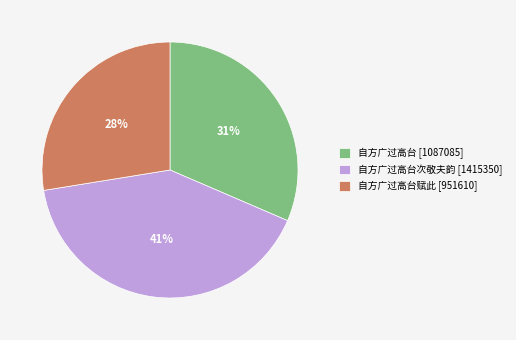

Count the number of slices in the pie.

3